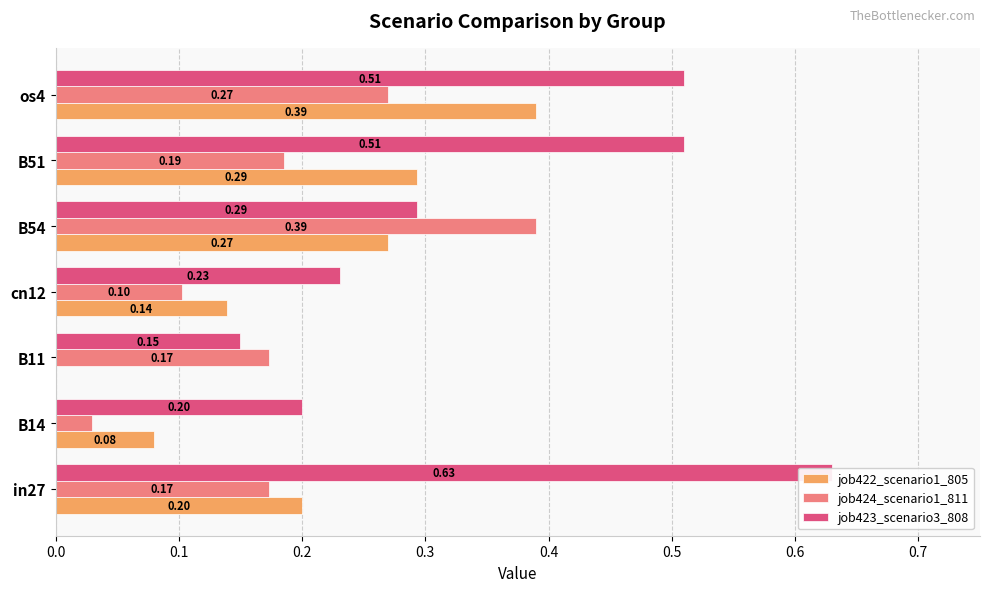

How many values in the job422_scenario1_805 series exceed 0?

6